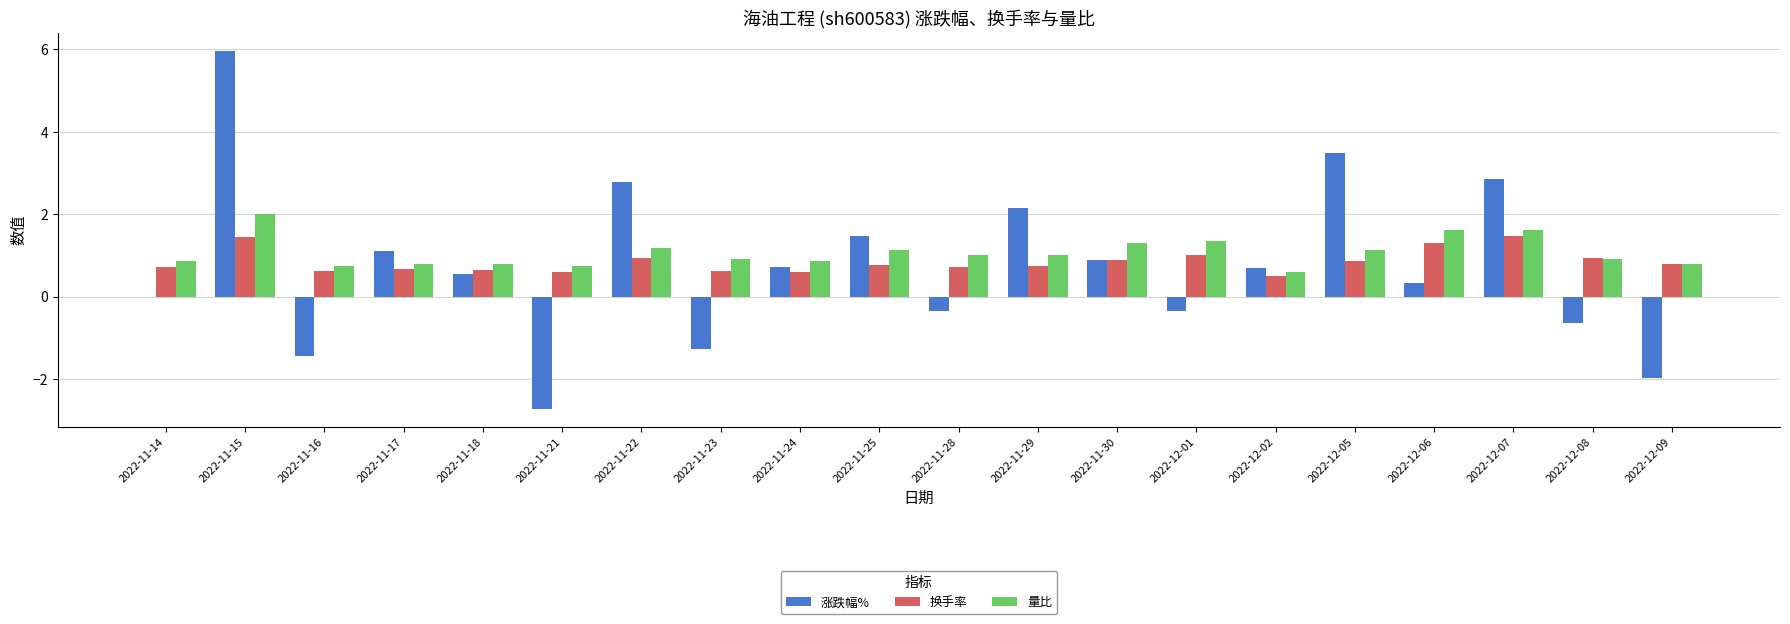

What is the approximate value of 量比 at 2022-11-24?

0.9